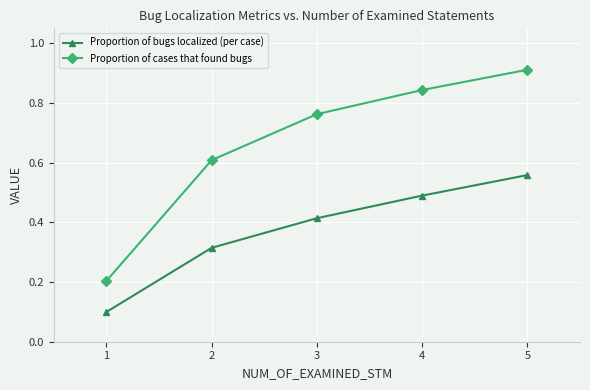

The Proportion of bugs localized (per case) series shows 0.5 at 4. True or false?

True